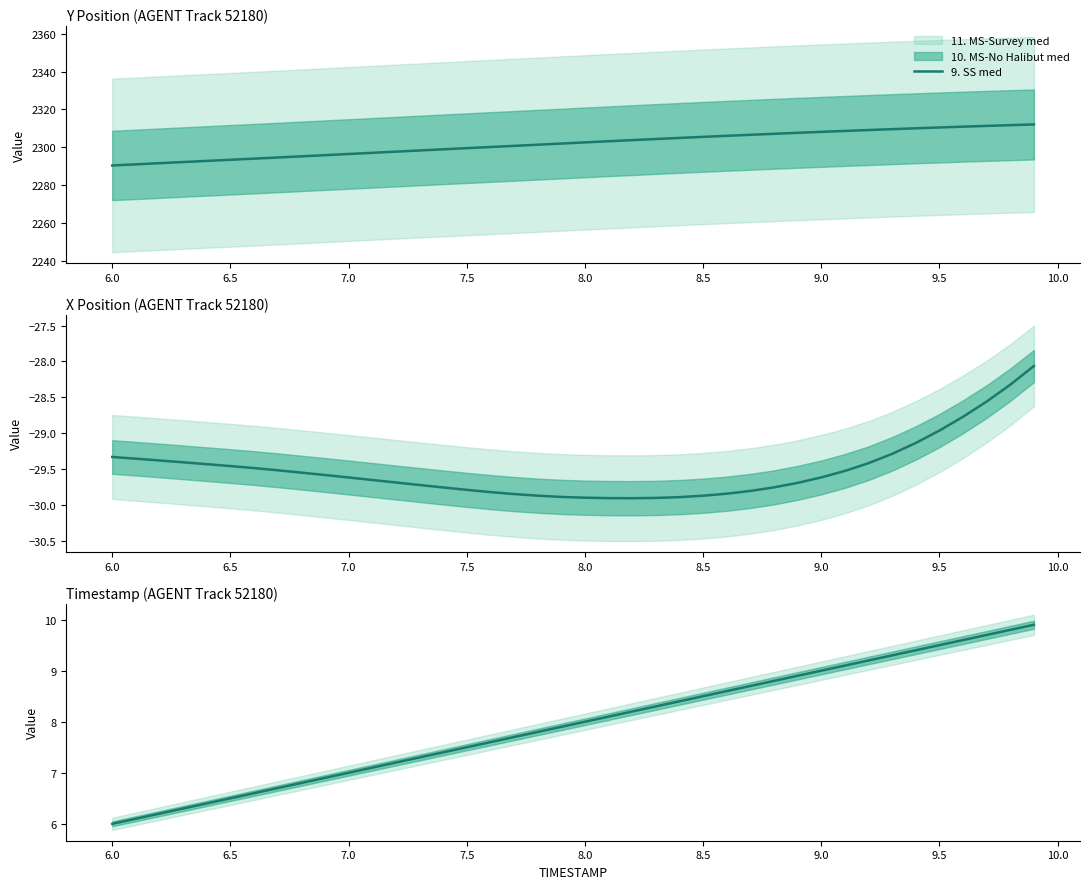

True or false: the data shows 9.9 at 7.0.

False